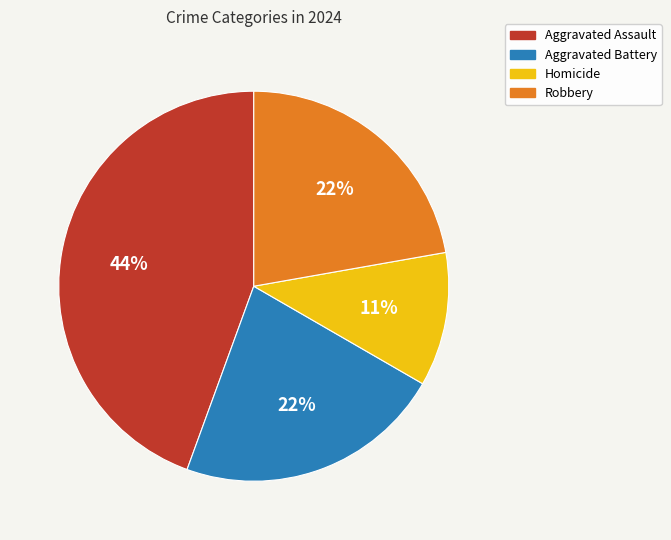

Count the number of slices in the pie.

4